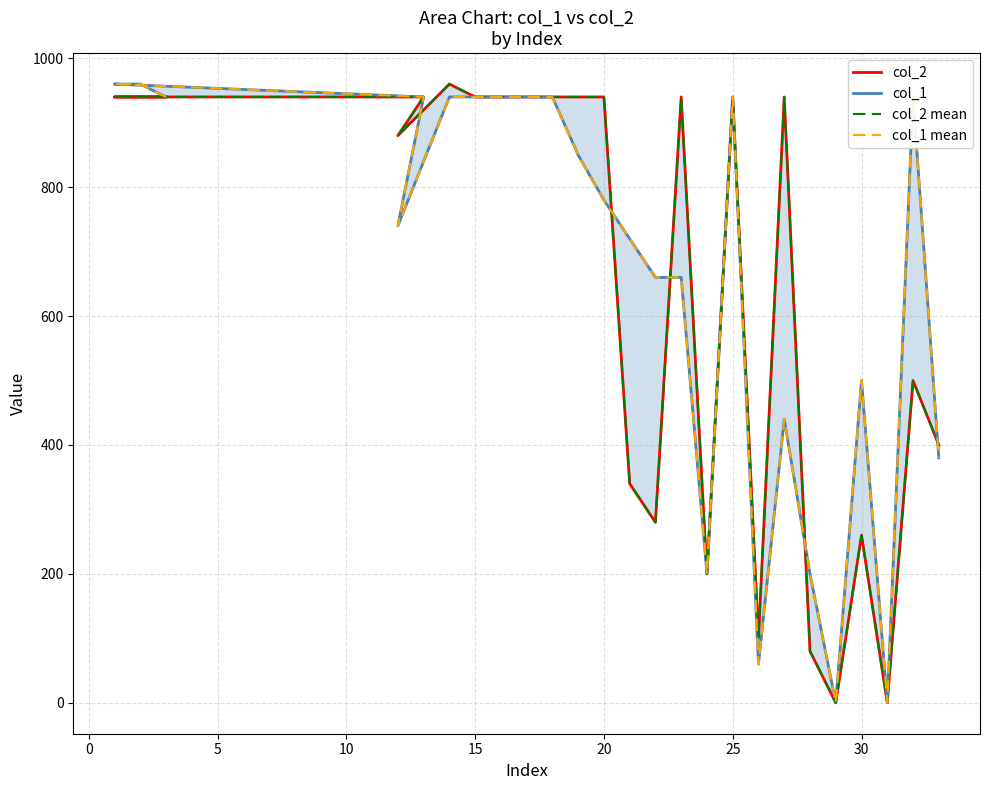

What is the difference between the maximum and second lowest values in the col_2 series?

960